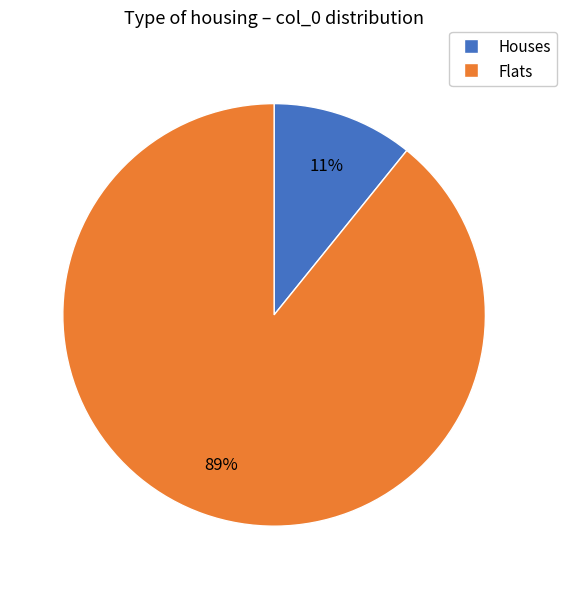

Is there any slice that represents more than half of the pie?

Yes